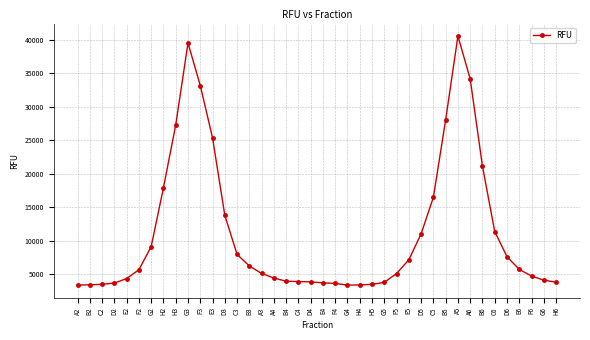

What is the maximum value shown in the chart?

40524